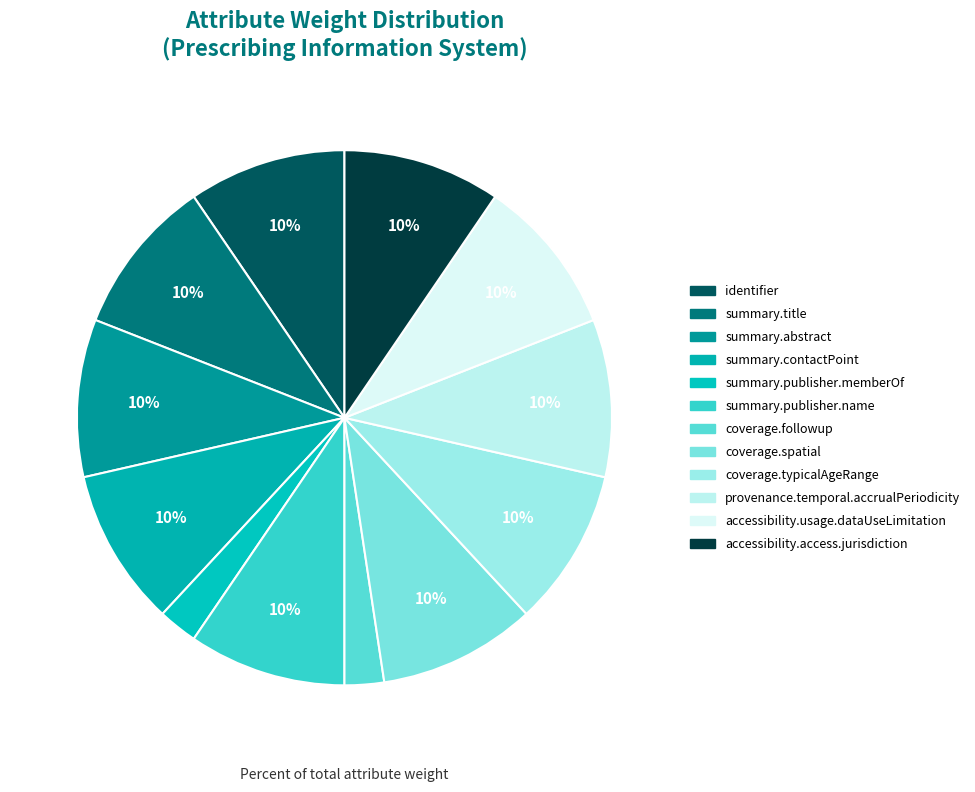

How many segments does this pie chart have?

12